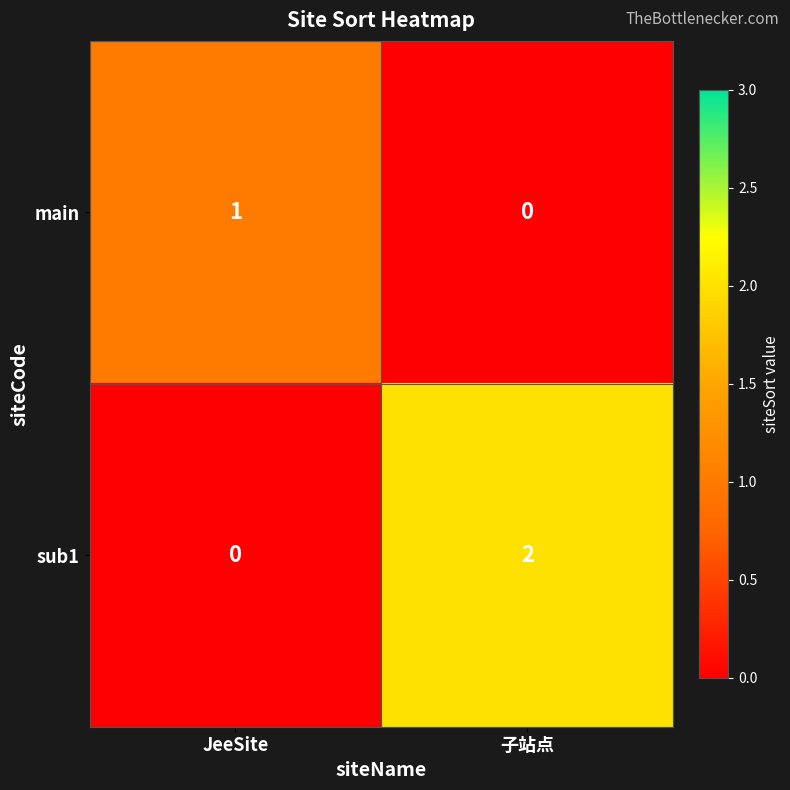

Between JeeSite and 子站点, which series saw the biggest shift?

sub1